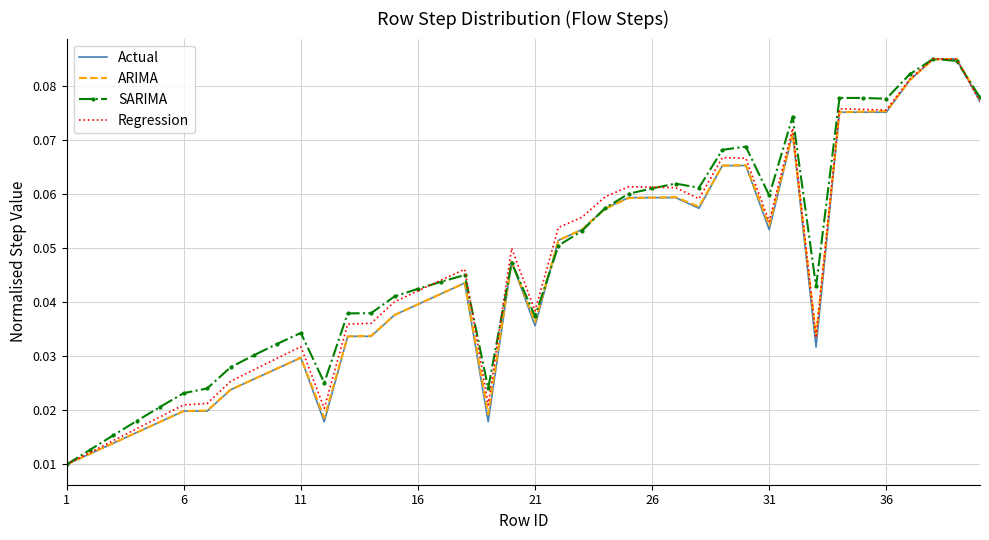

What are all the series names shown in the legend?

Actual, ARIMA, SARIMA, Regression